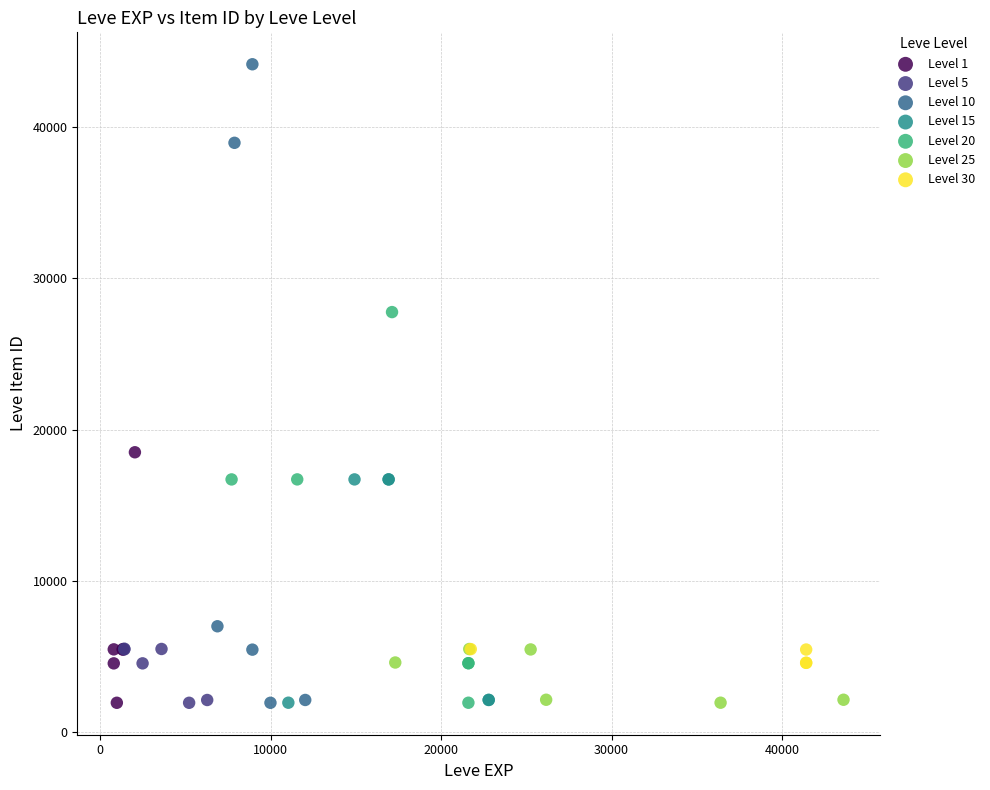

Which series has the widest spread of Y values?

Level 10